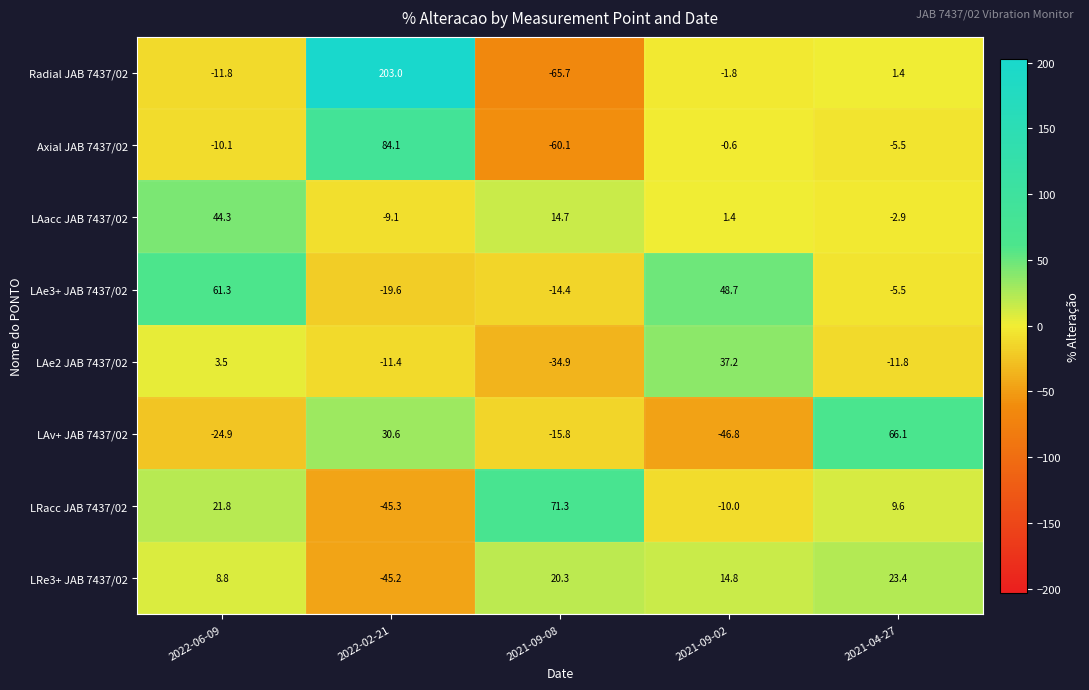

At which label does Axial JAB 7437/02 first exceed -5?

2022-02-21